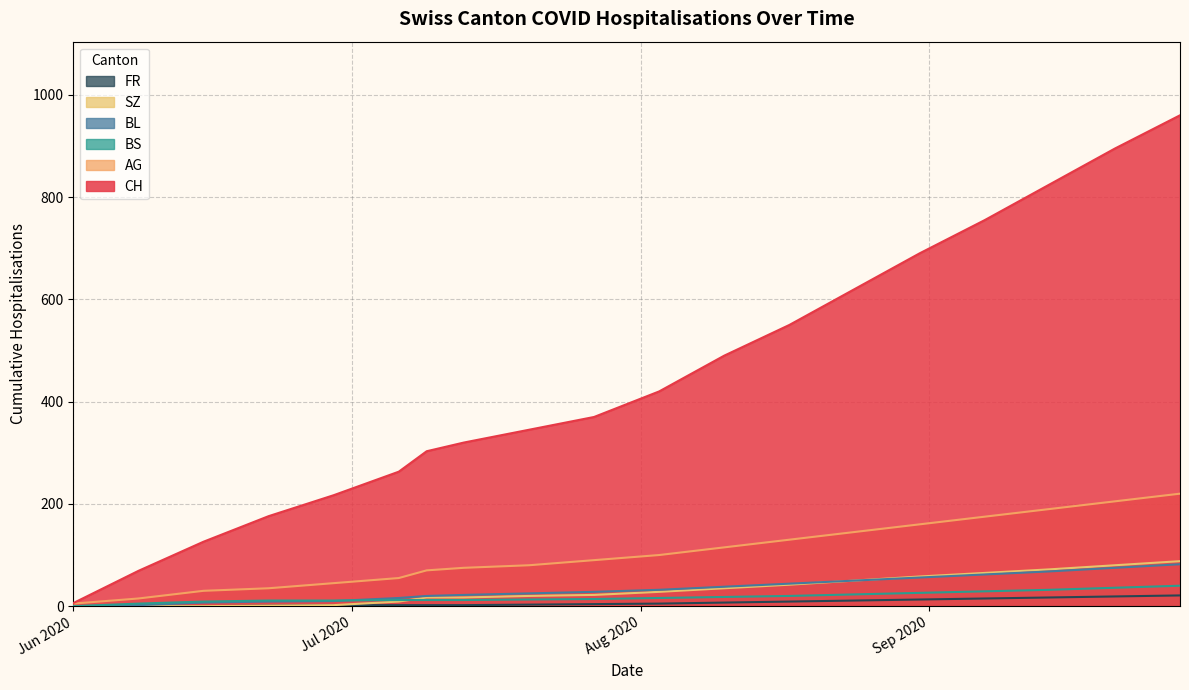

True or false: AG and BL intersect in this chart.

False